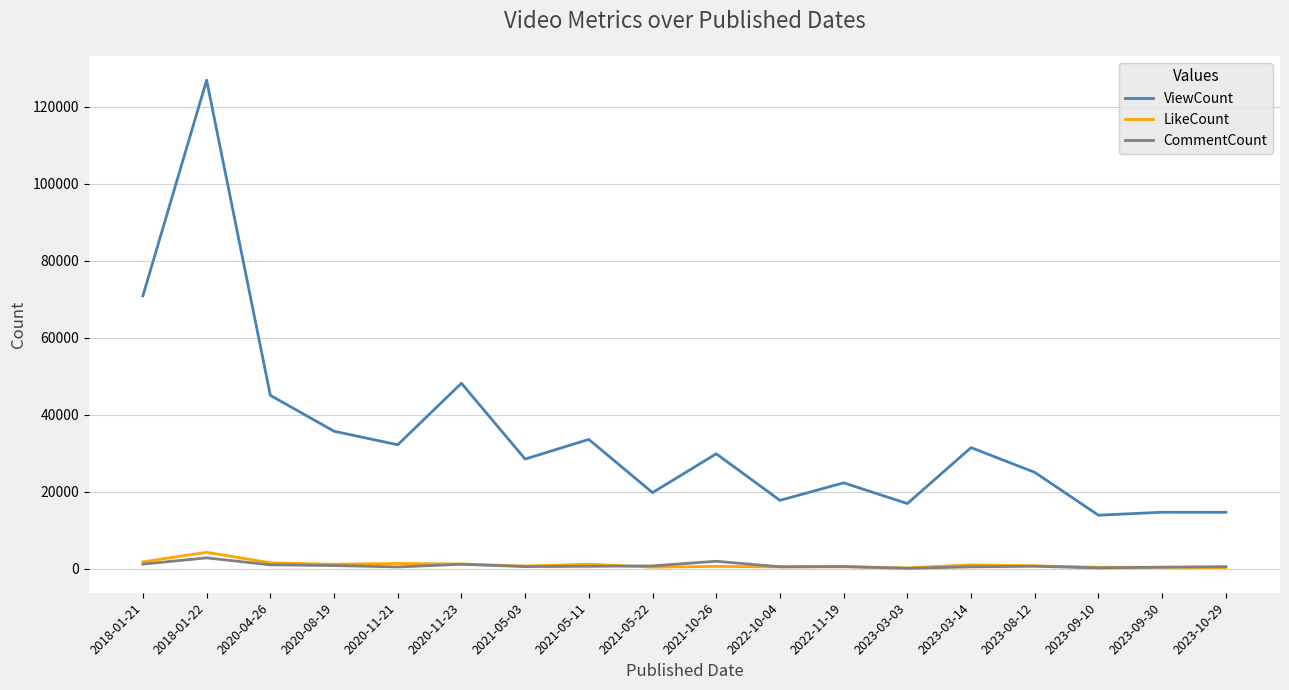

Between 2023-03-14 and 2023-09-10, which series saw the biggest shift?

ViewCount